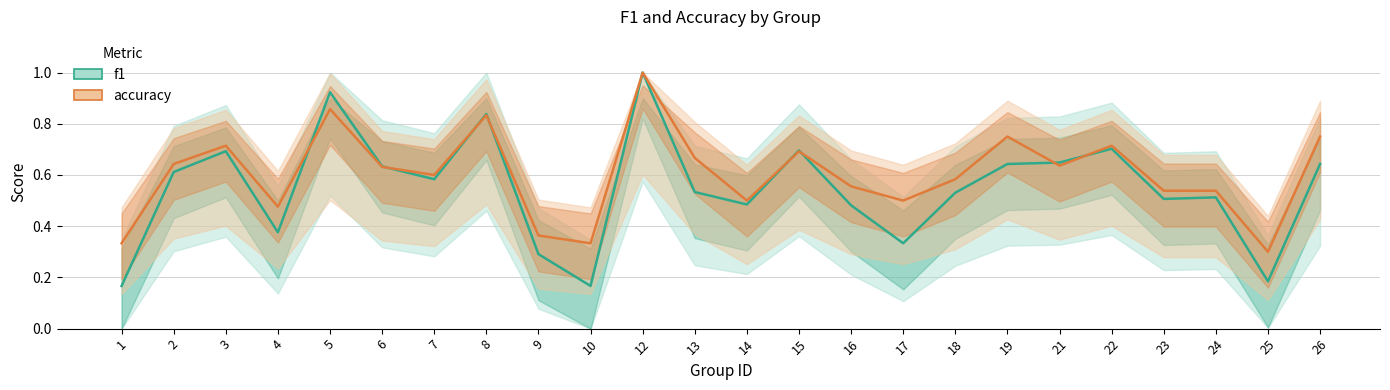

At which category does f1 reach its first local peak?

3